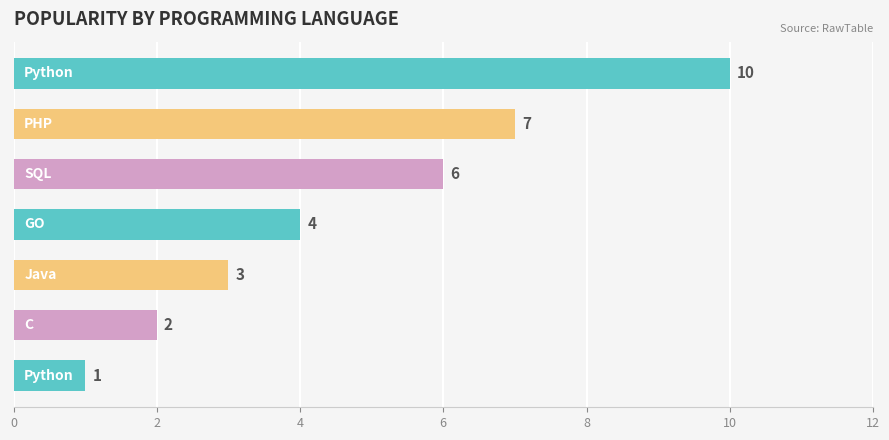

Reading bottom to top, transcribe all the data shown in this chart.

1	2	3	4	6	7	10